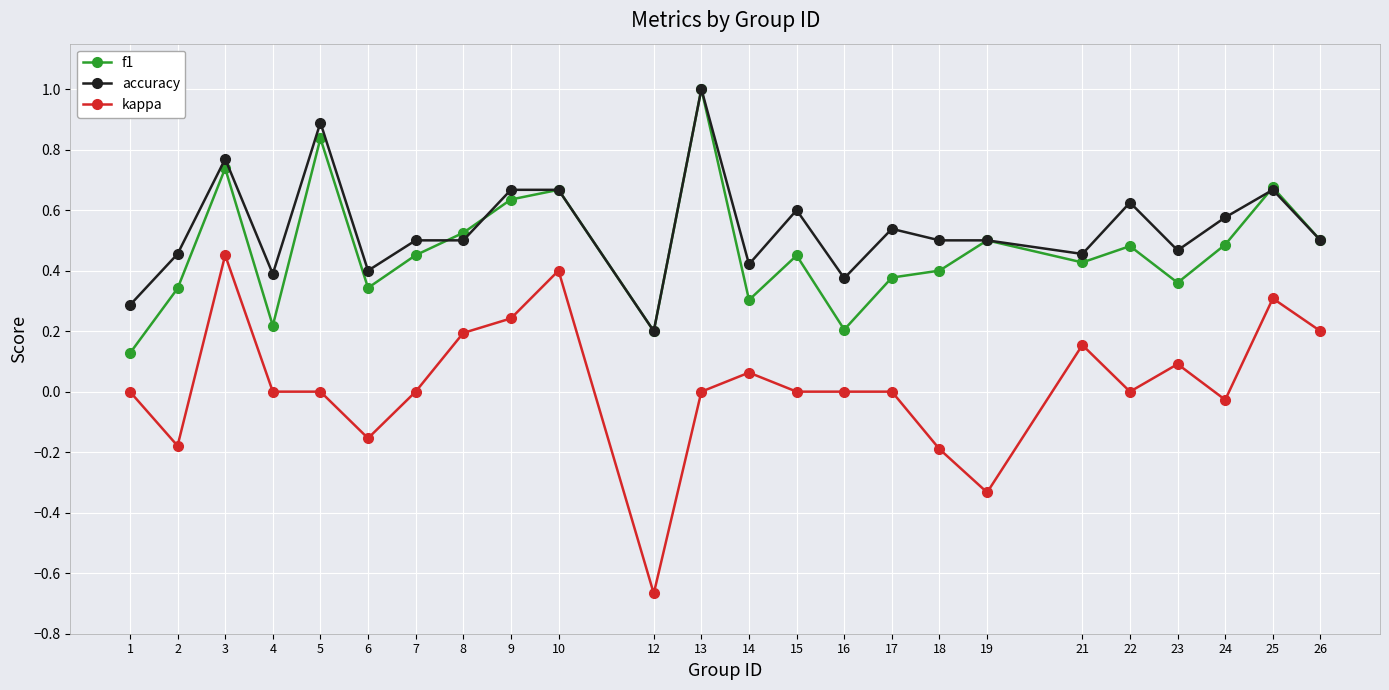

Count the accuracy values in the range 0 to 1.

24